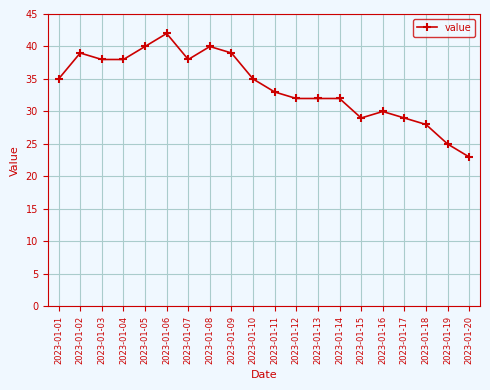

Read the value at 2023-01-18.

28